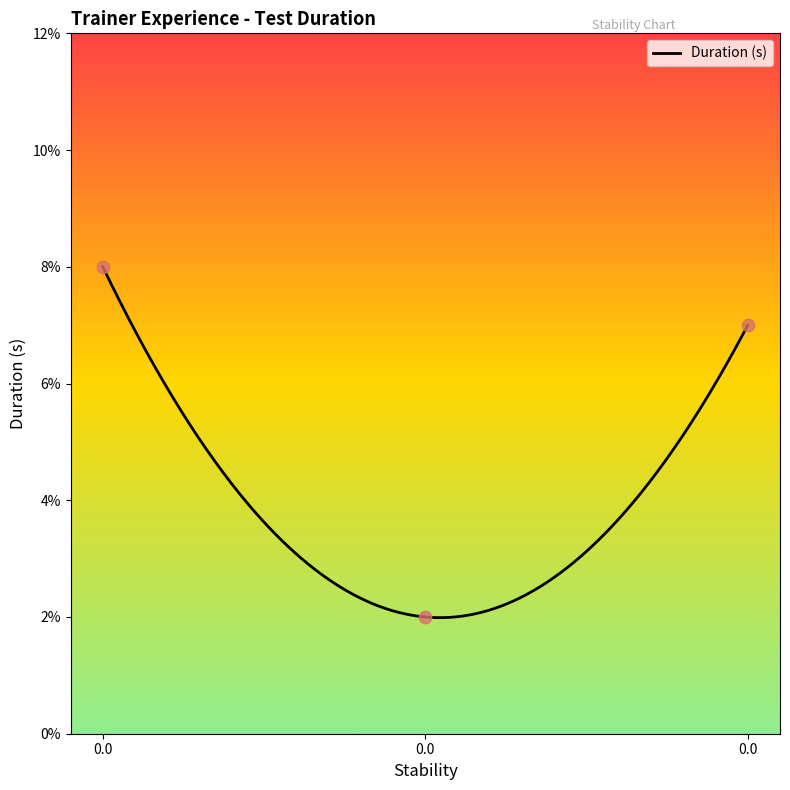

What is the change in value from 0.0 to 0.0?

+0.1